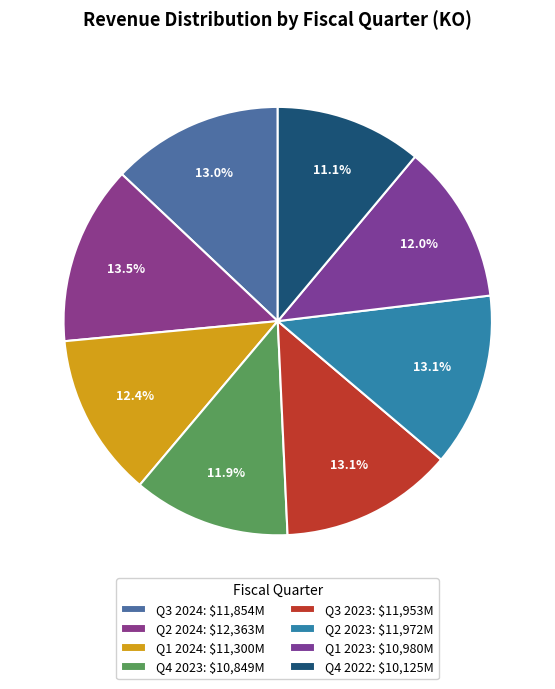

How many slices are in this pie chart?

8